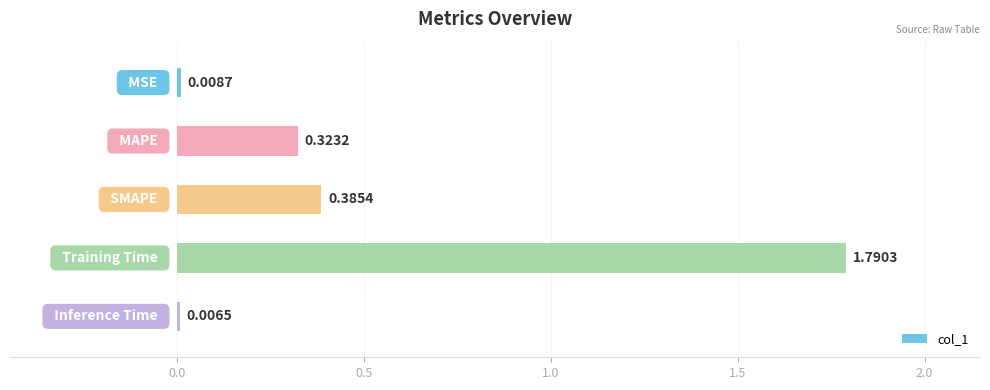

Count the number of categories in the chart.

5